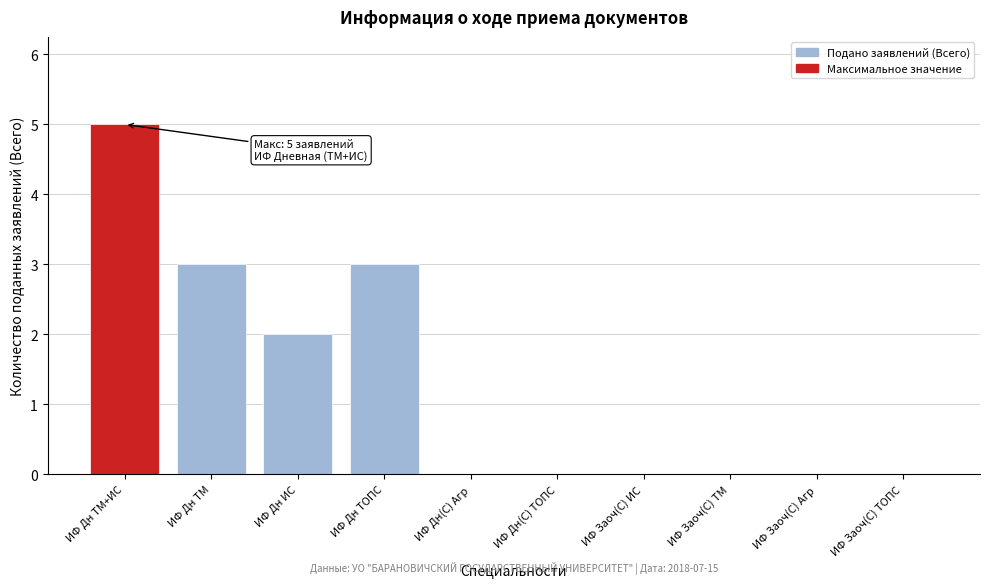

Reading right to left, list all the values displayed in this chart.

ИФ Заоч(С) ТОПС=0	ИФ Заоч(С) Агр=0	ИФ Заоч(С) TM=0	ИФ Заоч(С) ИС=0	ИФ Дн(С) ТОПС=0	ИФ Дн(С) Агр=0	ИФ Дн ТОПС=3	ИФ Дн ИС=2	ИФ Дн TM=3	ИФ Дн TM+ИС=5